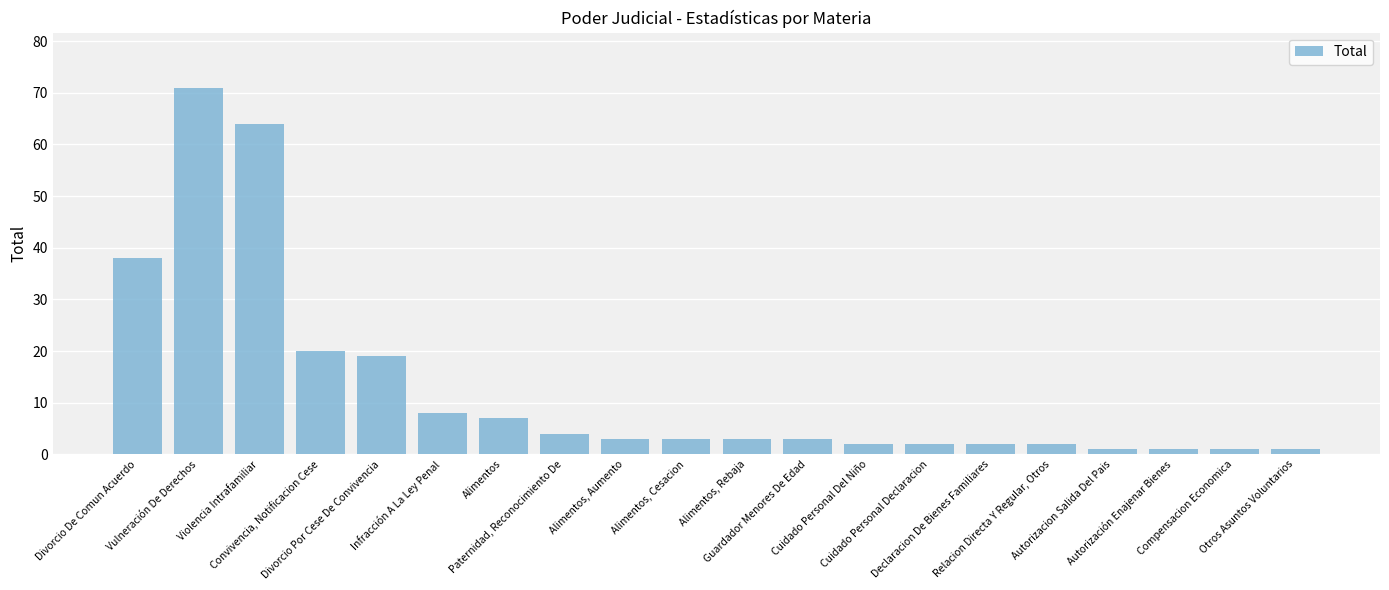

At which label does the data first exceed 3?

Divorcio De Comun Acuerdo